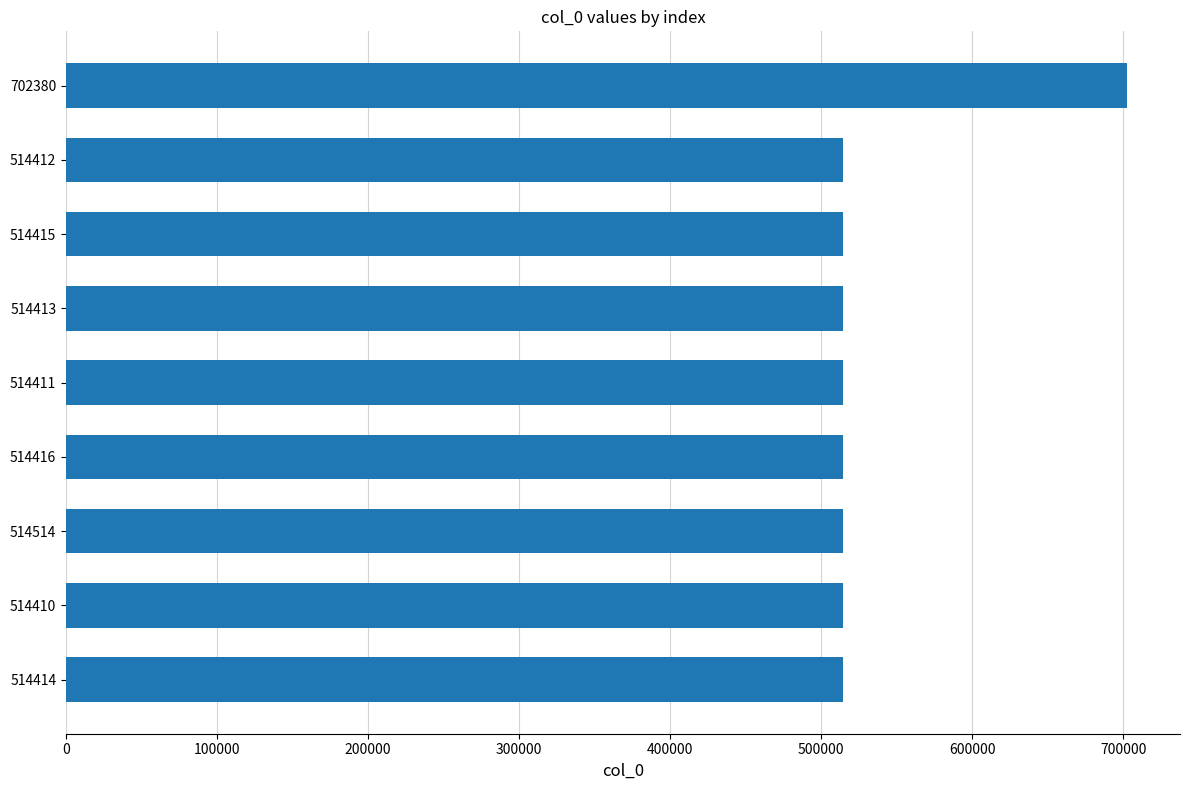

Is it true that the value at 514413 is 340716?

False